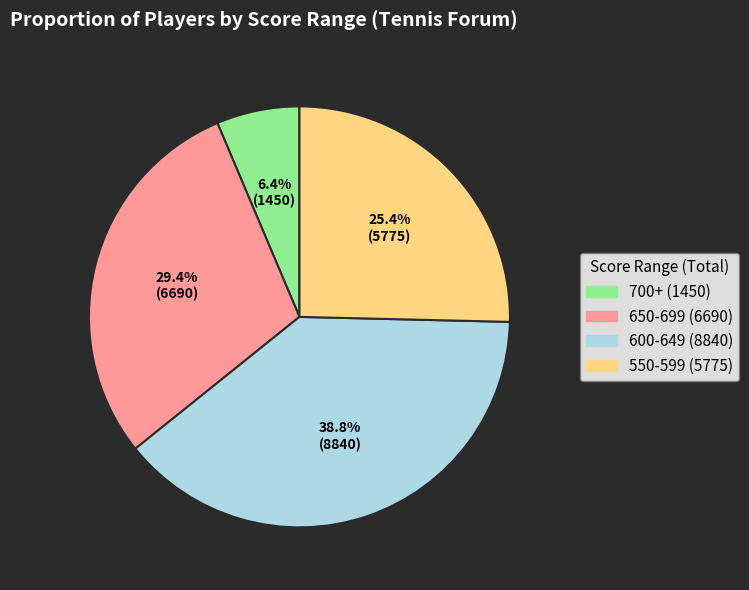

Is there a majority slice in this chart?

No